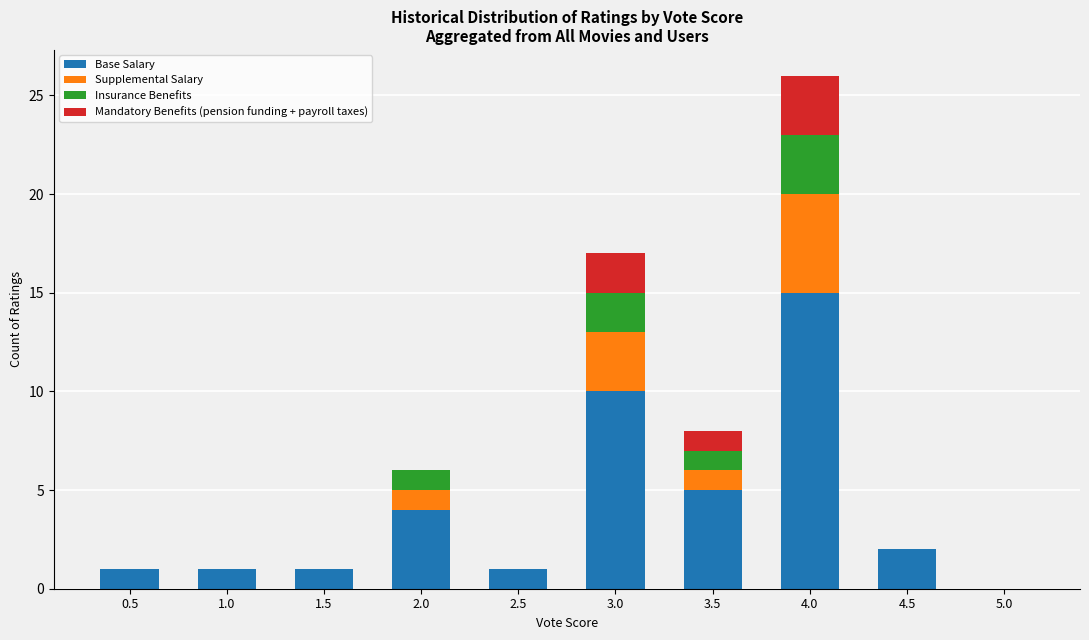

How many categories are shown in the chart?

10